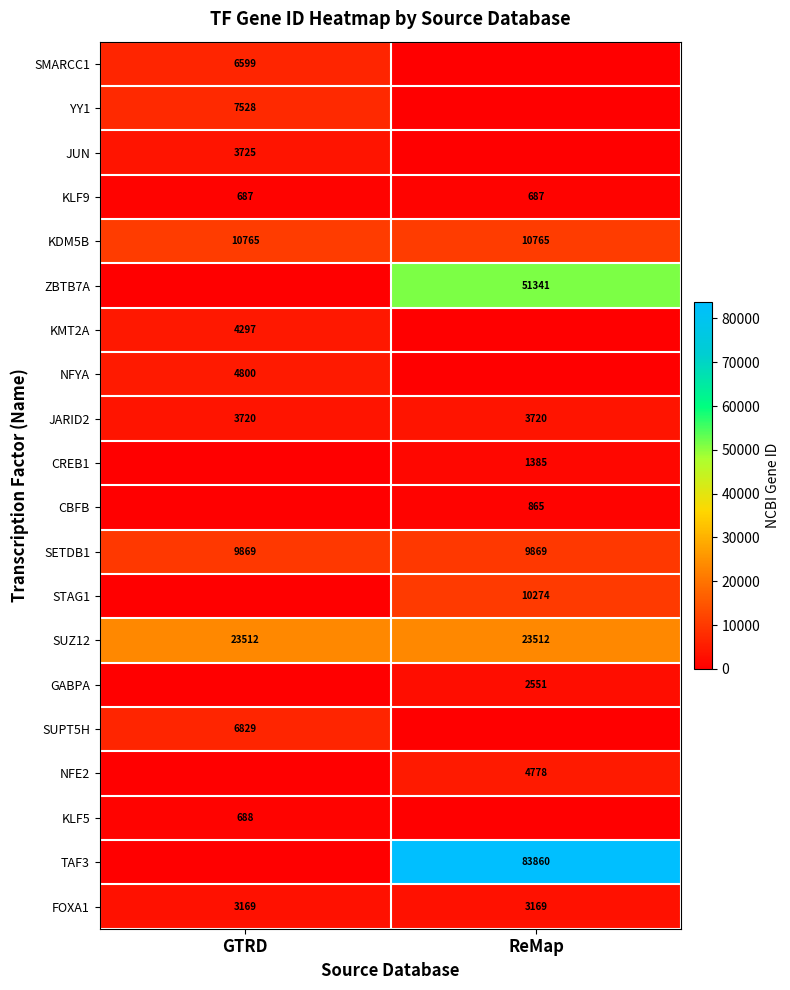

True or false: KMT2A has a value of 4297 at GTRD.

True